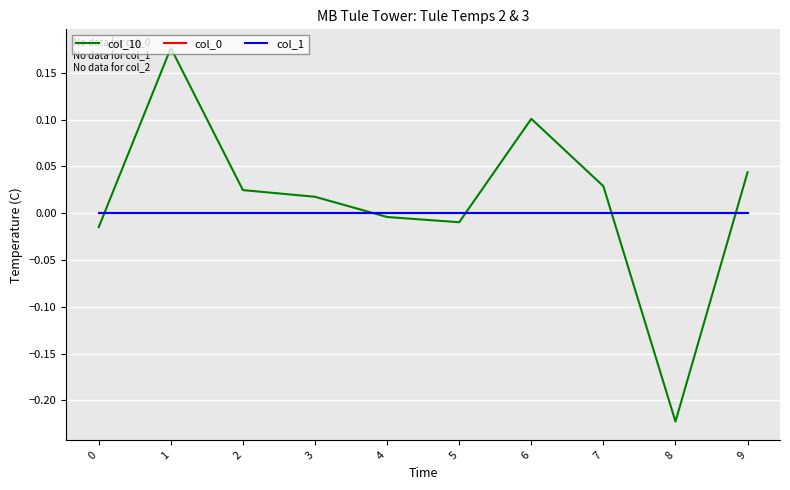

Reading left to right, list all the values displayed in this chart.

col_10: -0.0	0.2	0.0	0.0	-0.0	-0.0	0.1	0.0	-0.2	0.0
col_0: 0.0	0.0	0.0	0.0	0.0	0.0	0.0	0.0	0.0	0.0
col_1: 0.0	0.0	0.0	0.0	0.0	0.0	0.0	0.0	0.0	0.0